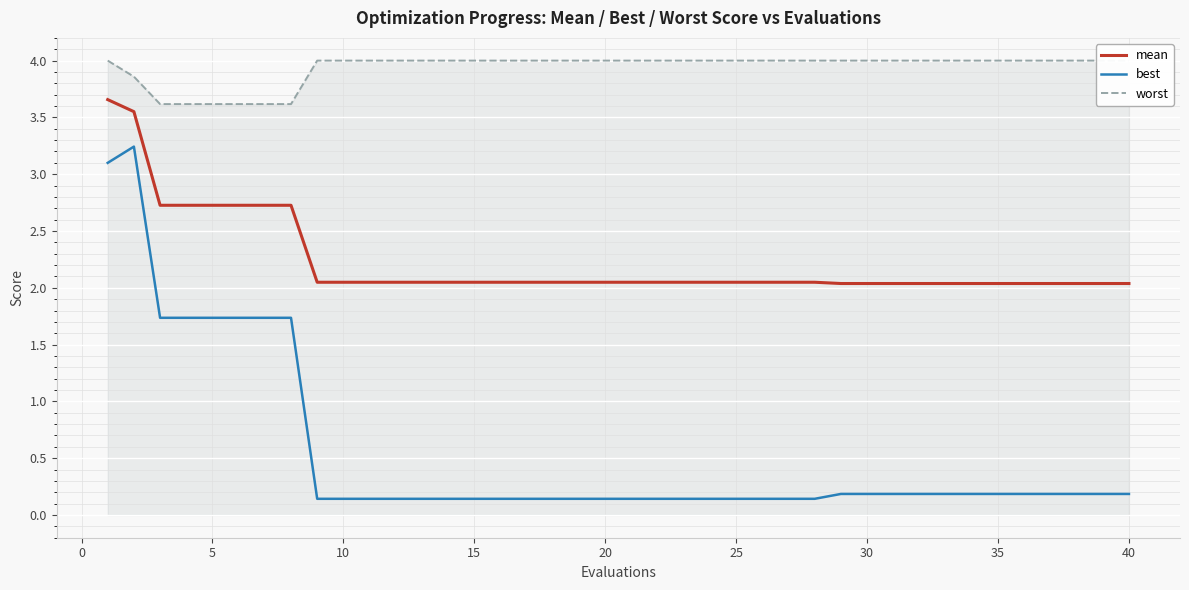

What is the value of the worst point at the 4th from the left?

3.6